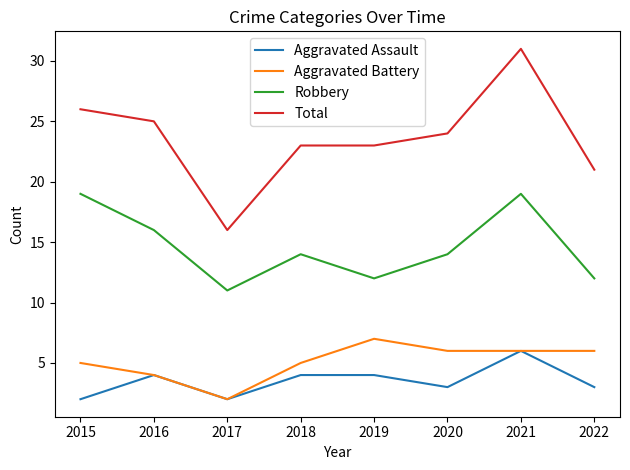

Rank the series at 2019 from lowest to highest value.

Aggravated Assault, Aggravated Battery, Robbery, Total